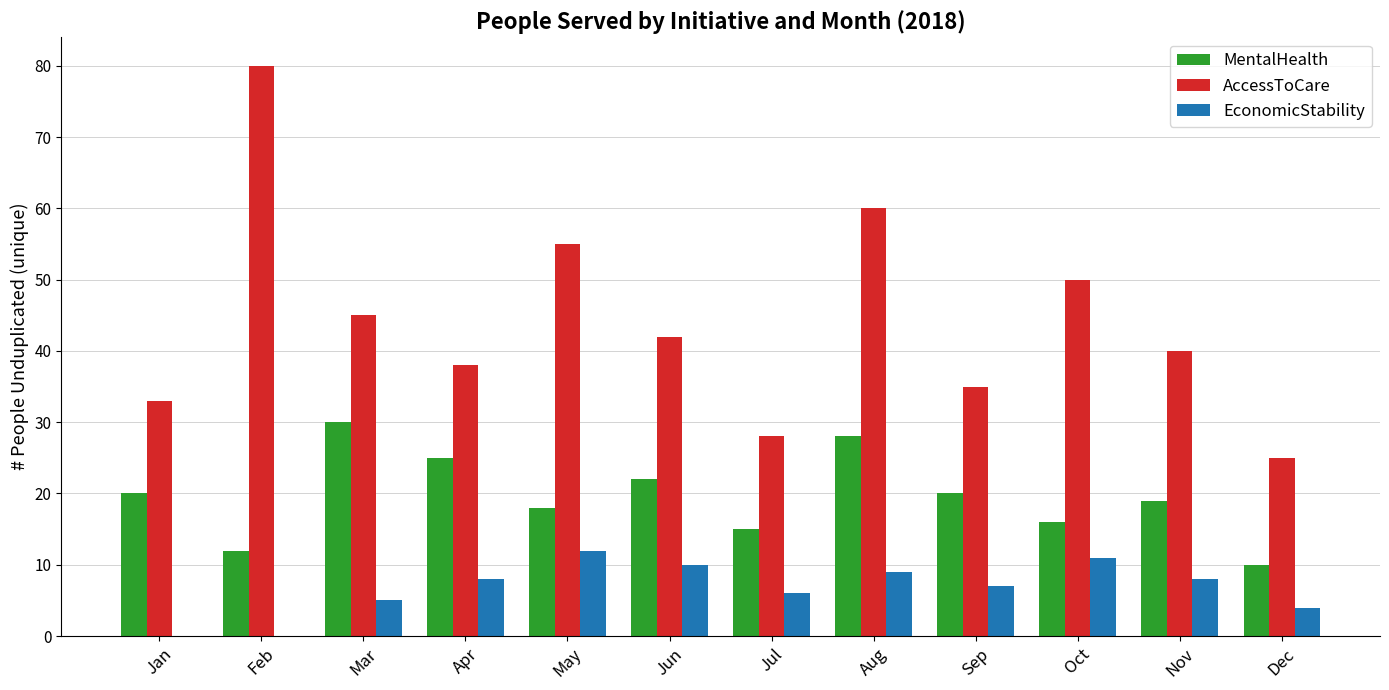

What are all the series names shown in the legend?

MentalHealth, AccessToCare, EconomicStability